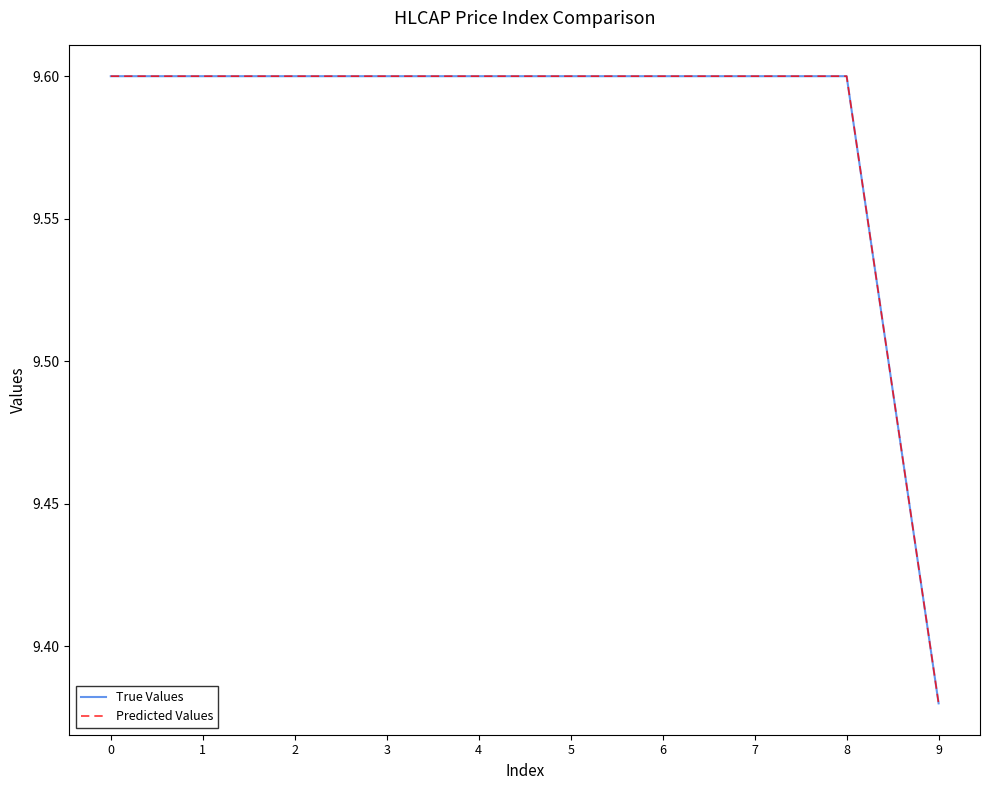

What is the sum of all True Values values?

95.8